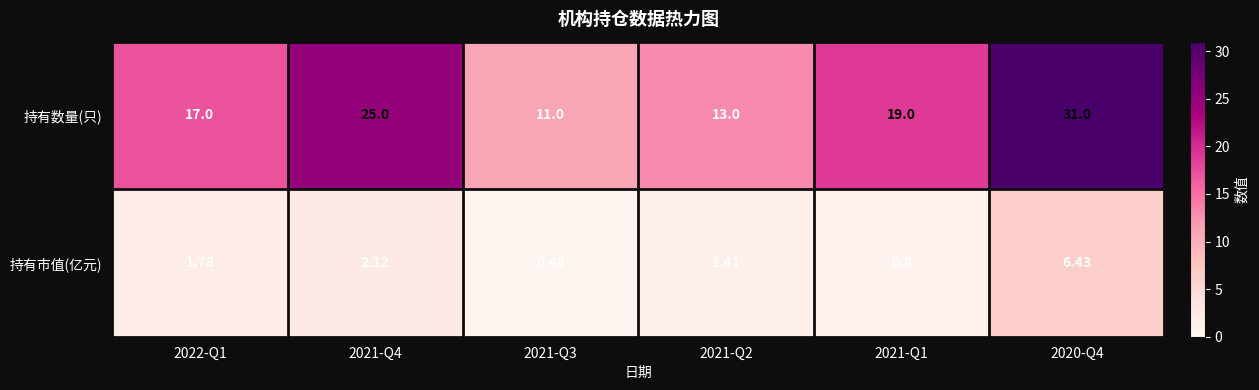

Rank the series by their average value, from highest to lowest.

持有数量(只), 持有市值(亿元)